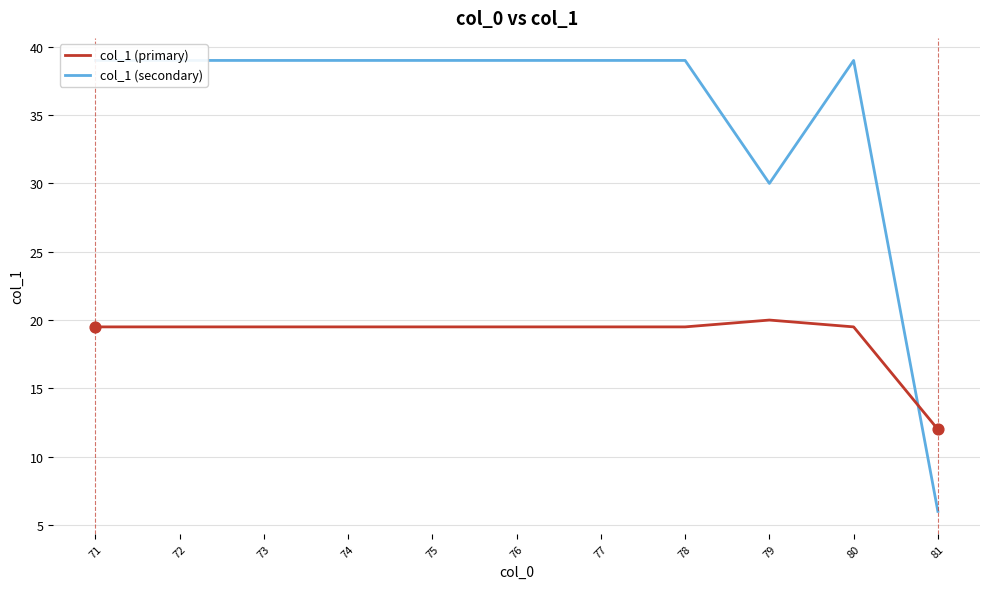

At which category is the sum across all series the highest?

71